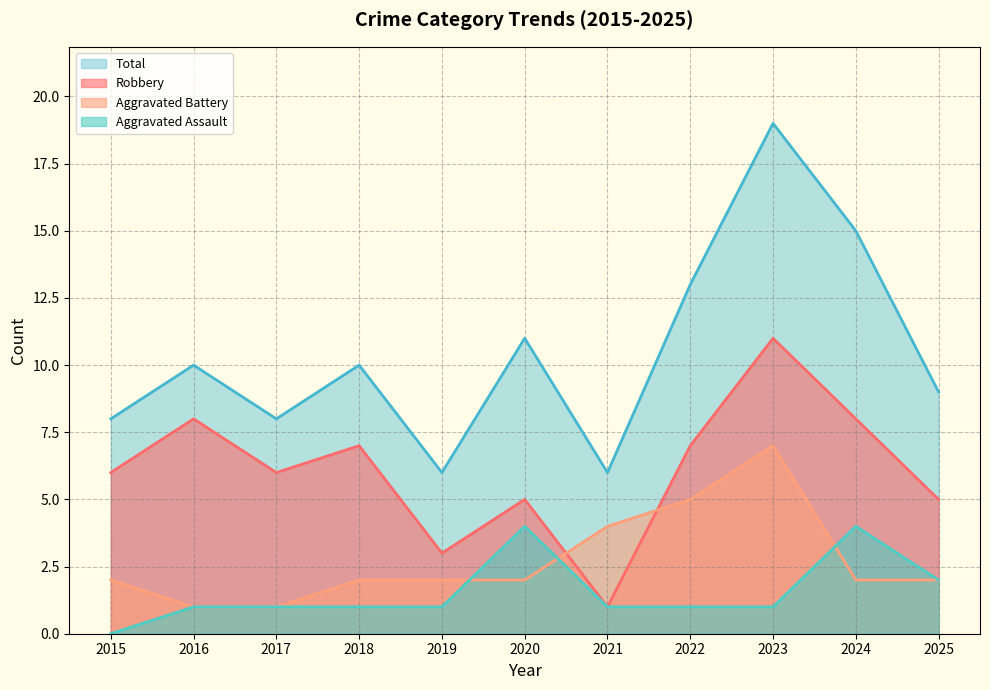

What are all the series names shown in the legend?

Total, Robbery, Aggravated Battery, Aggravated Assault